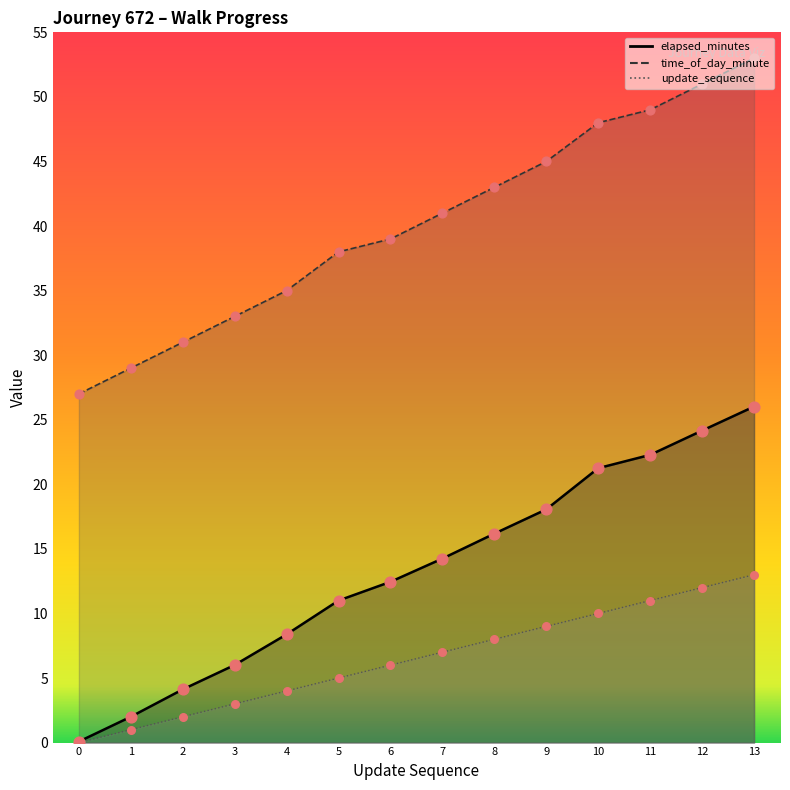

Is the value of time_of_day_minute at 1 greater than the value of update_sequence at 10?

Yes